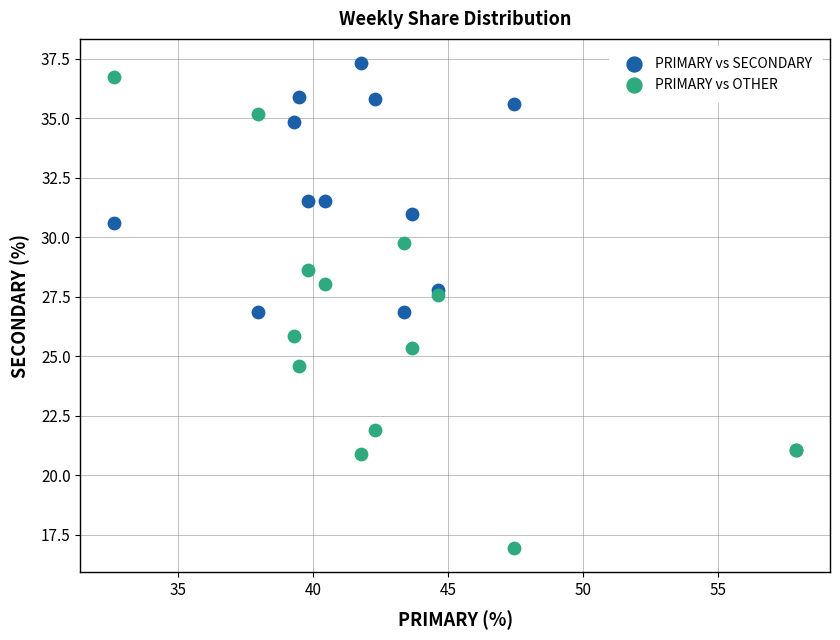

In the PRIMARY vs SECONDARY series, what Y value is closest to 29?

27.8